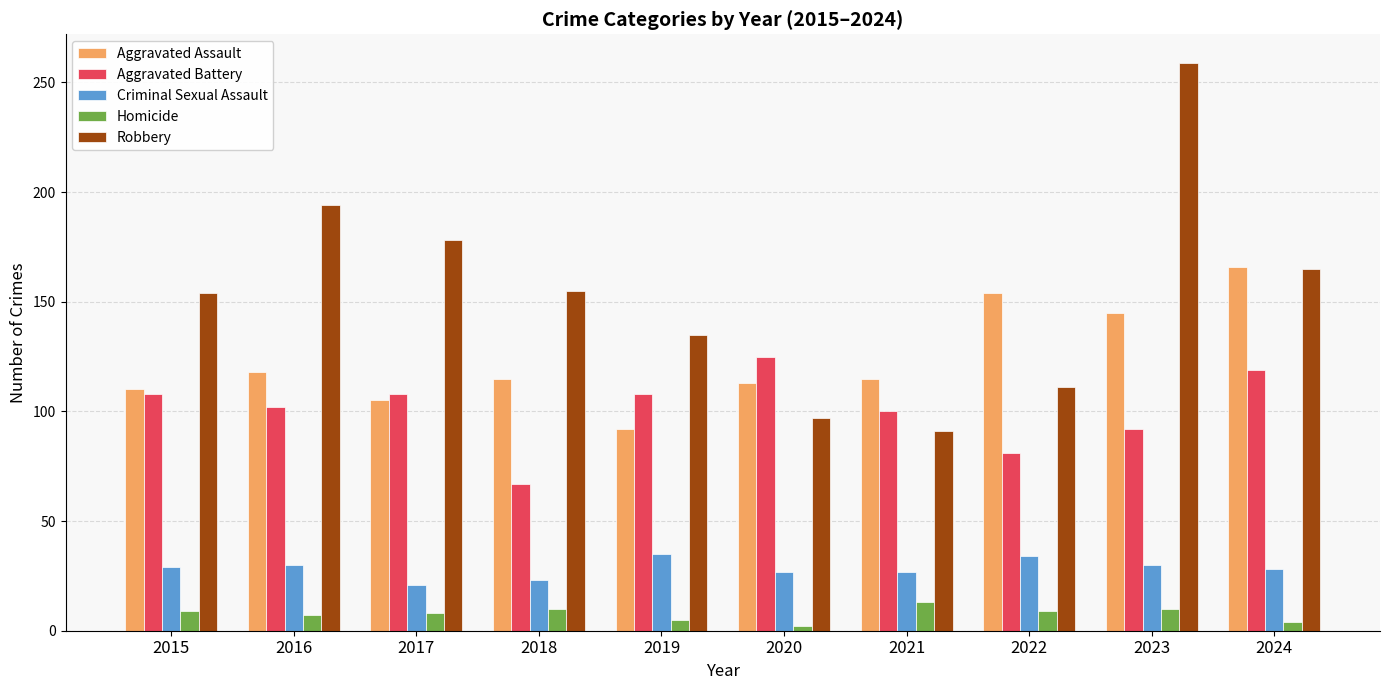

Is it true that Criminal Sexual Assault equals 50 at 2016?

False